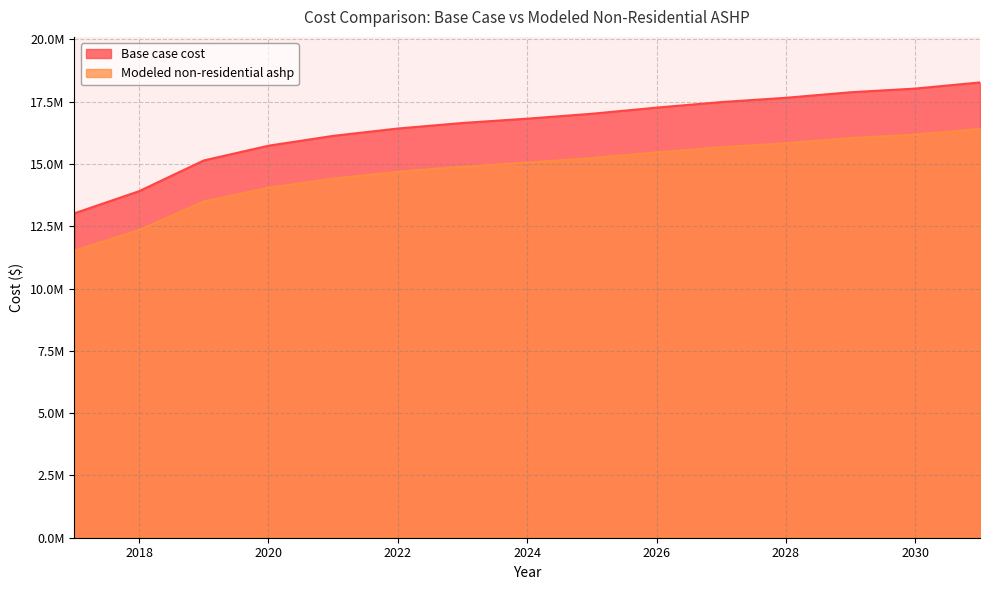

Where does the Base case cost series first go above 16820882?

2024